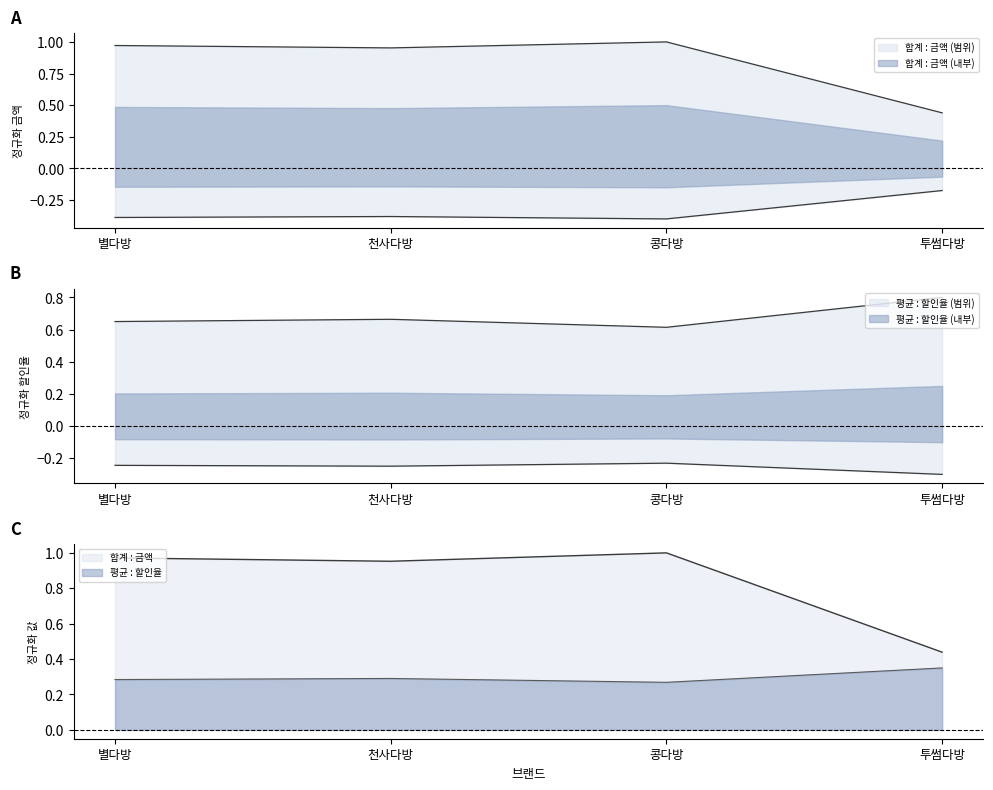

How many interior local valleys does the 평균 : 할인율 series have?

1